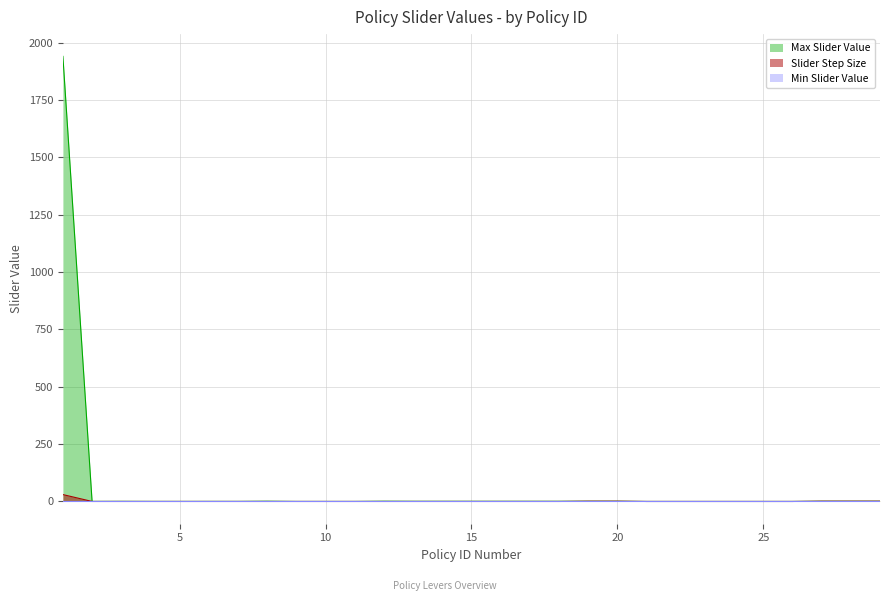

Which series has the widest spread of values?

Max Slider Value